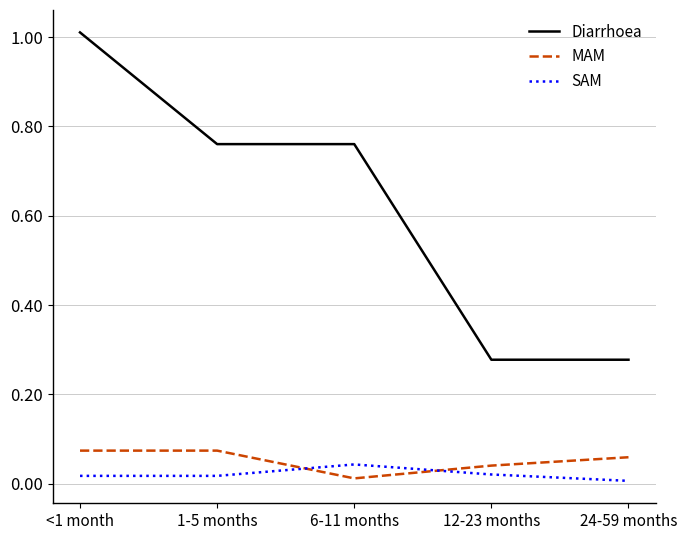

The MAM series shows 0.0 at 1-5 months. True or false?

False